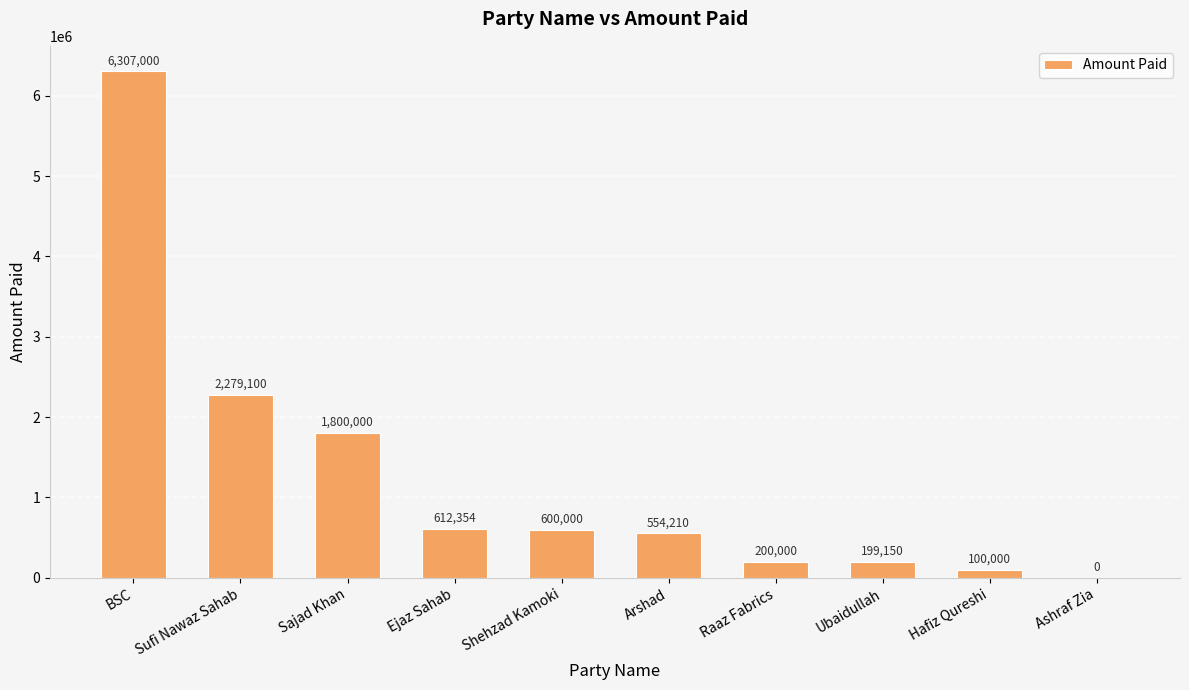

The value at Sufi Nawaz Sahab is 2279100. True or false?

True